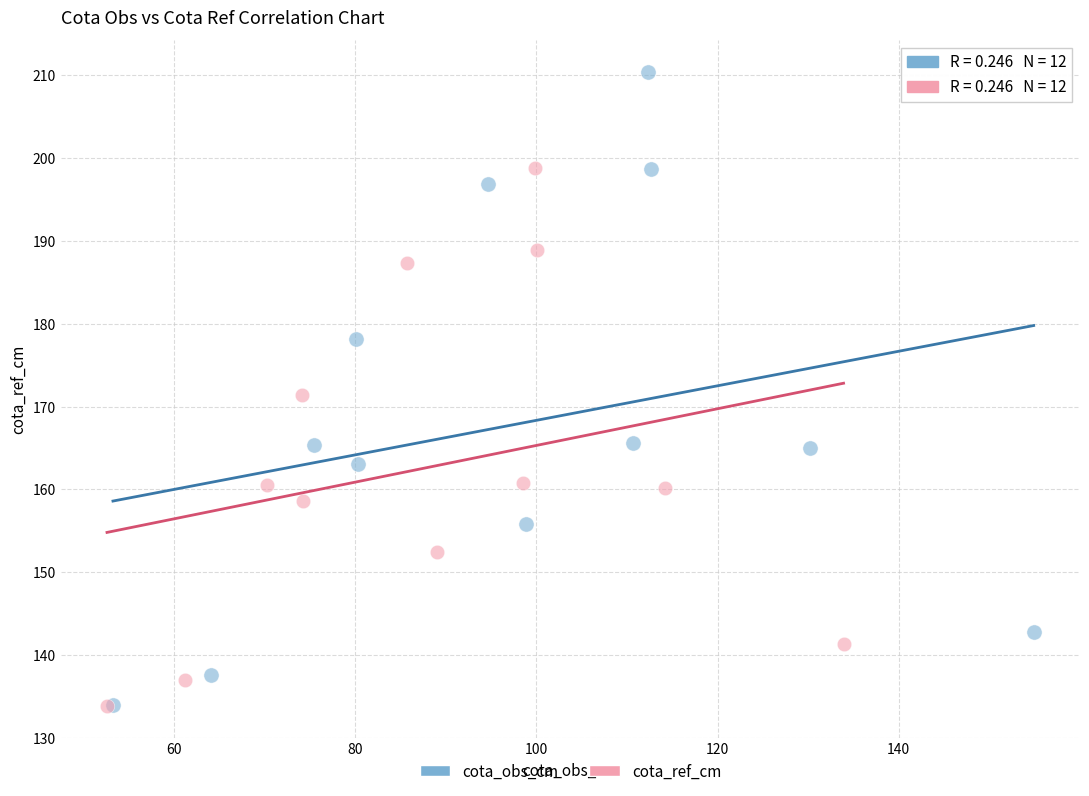

Which series contains the highest Y value?

cota_obs_cm